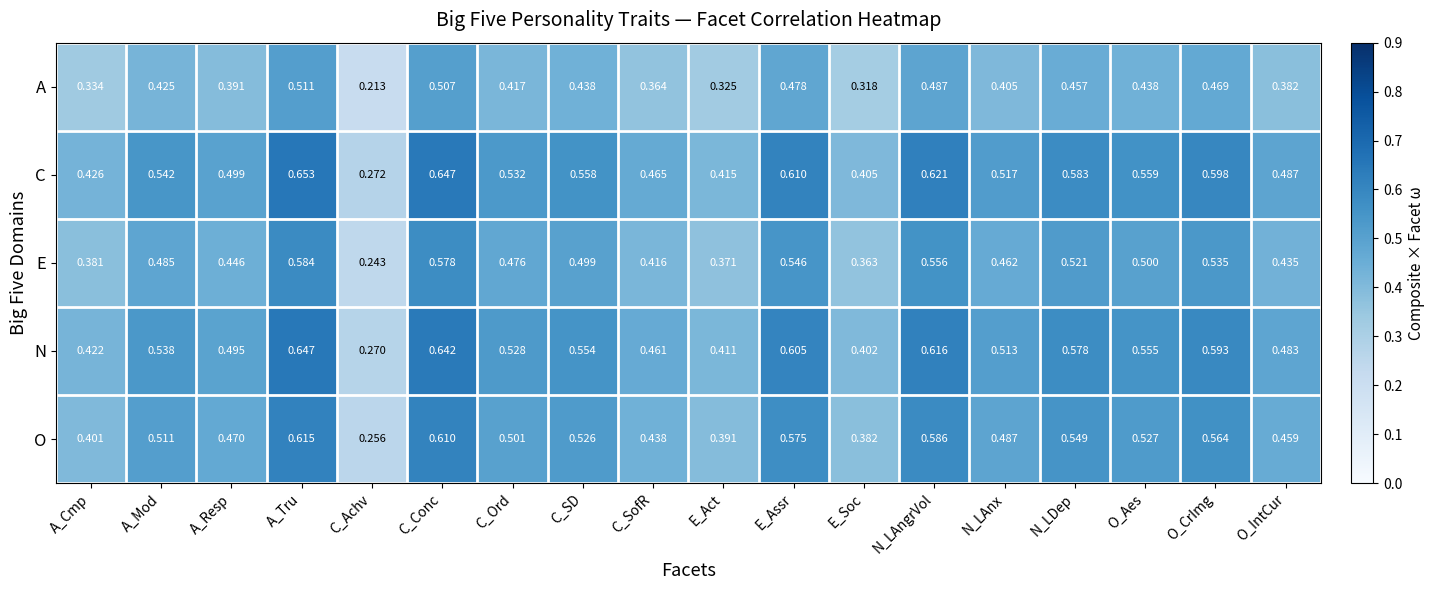

Which series has the largest total across all categories?

C